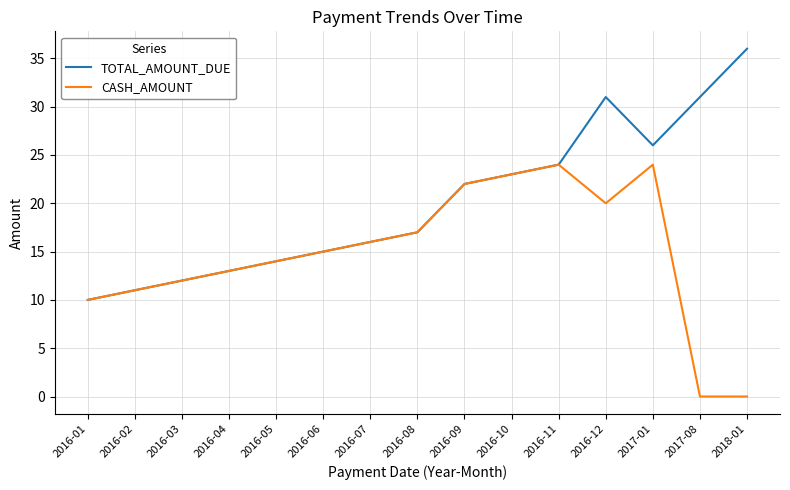

What is the sum of the CASH_AMOUNT values at 2016-01 and 2017-01?

34